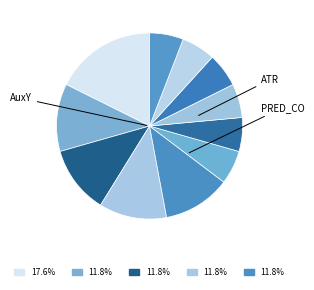

How many slices are in this pie chart?

11